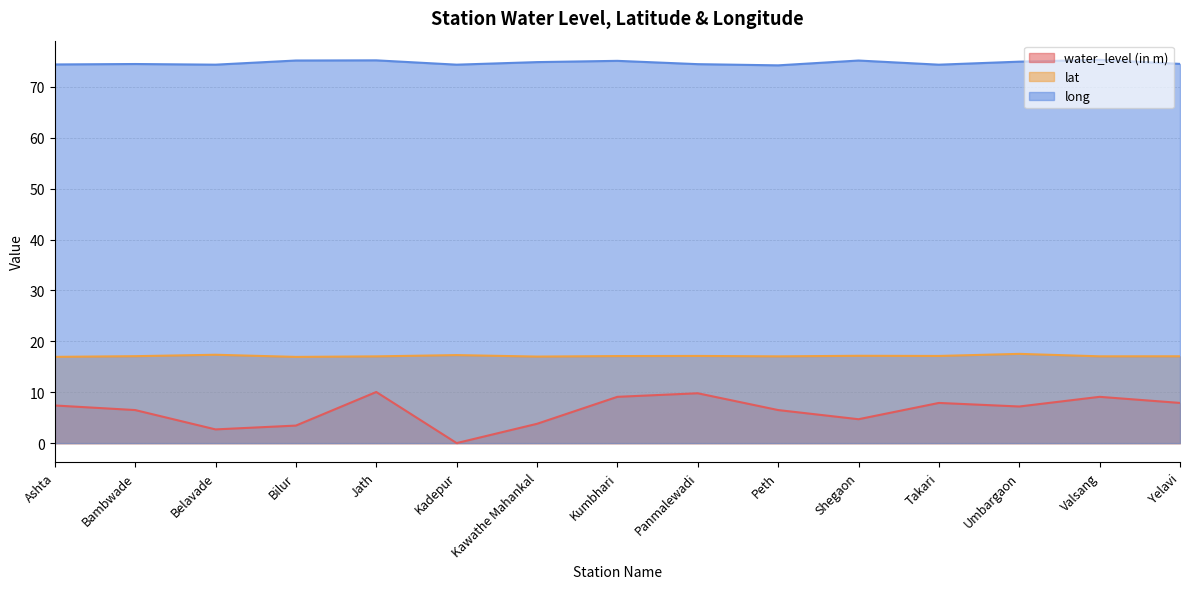

At which label does long reach its minimum?

Peth